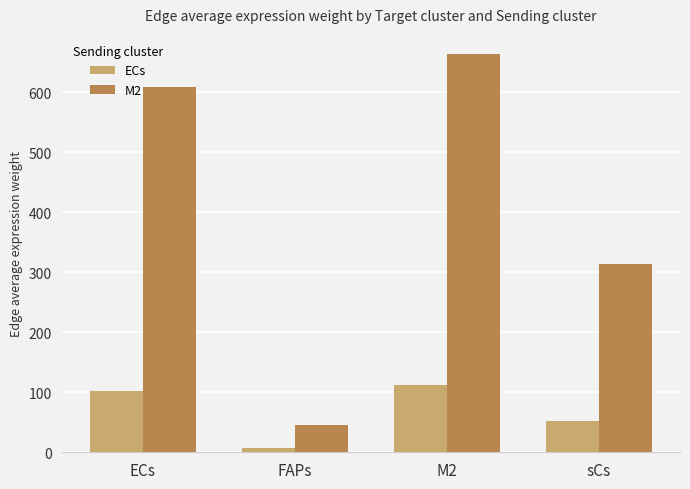

True or false: ECs has a value of 111.8 at M2.

True